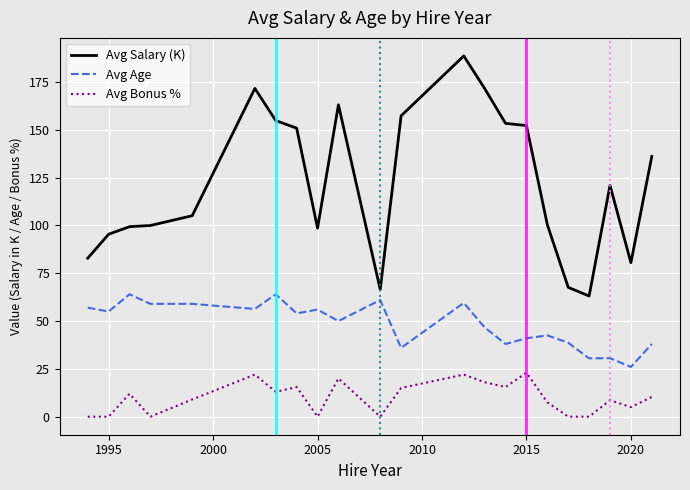

How many values in the Avg Salary (K) series exceed 120?

11